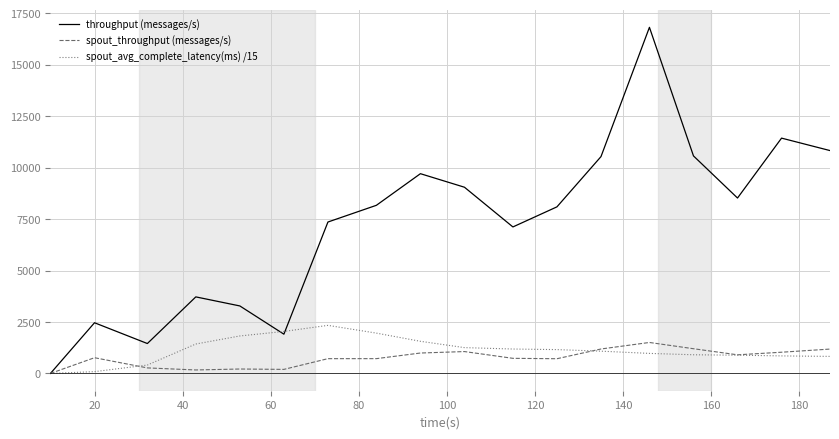

How many lines are shown in the chart?

3